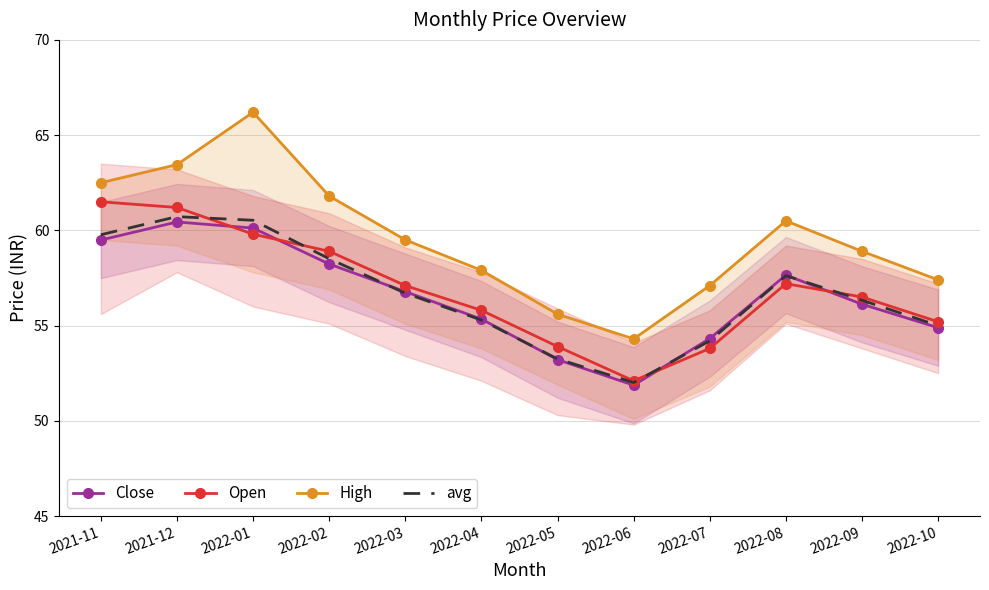

Between which two adjacent categories do avg and Open first intersect?

2021-12 and 2022-01